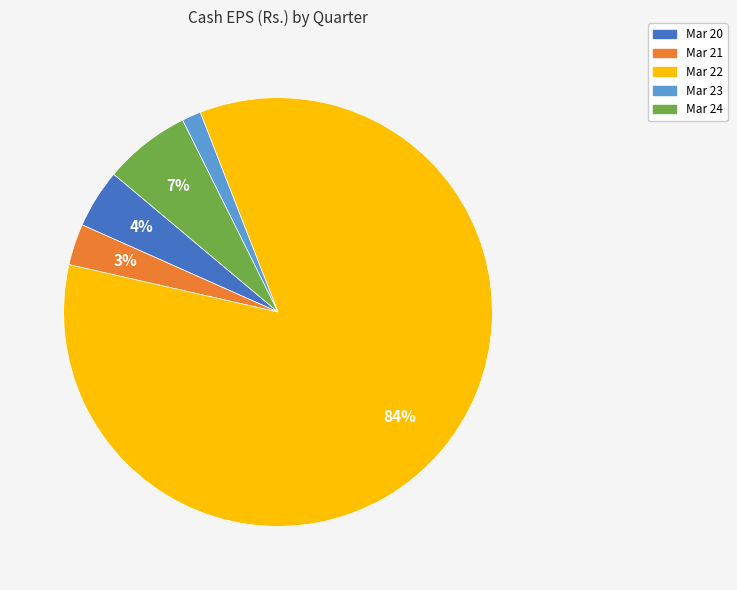

Rank the categories by value from lowest to highest.

Mar 23, Mar 21, Mar 20, Mar 24, Mar 22